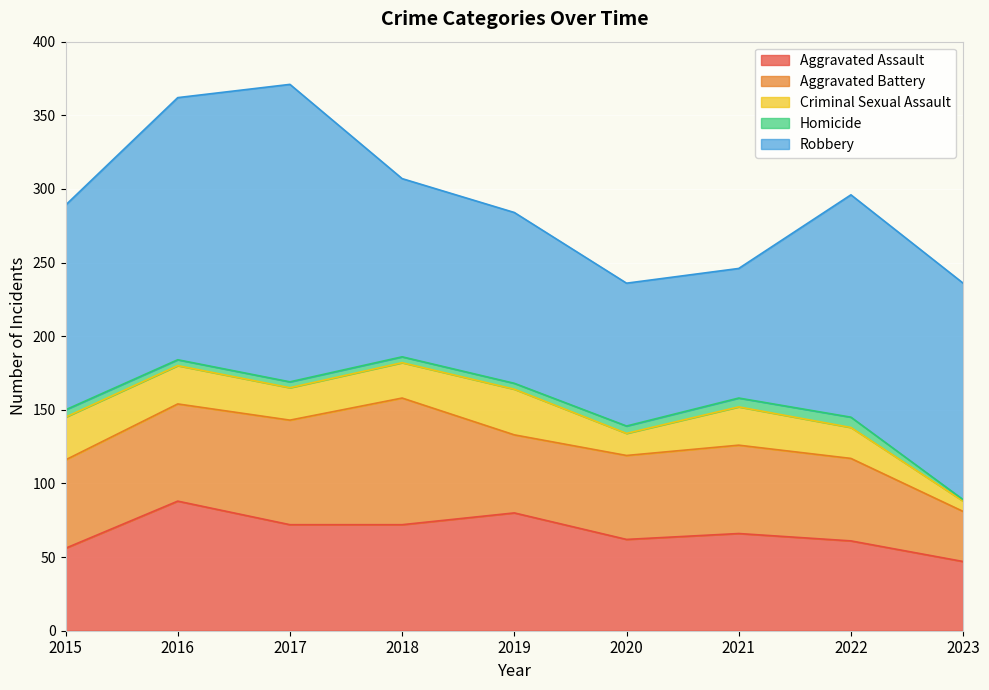

What is the maximum value shown in the chart?

202